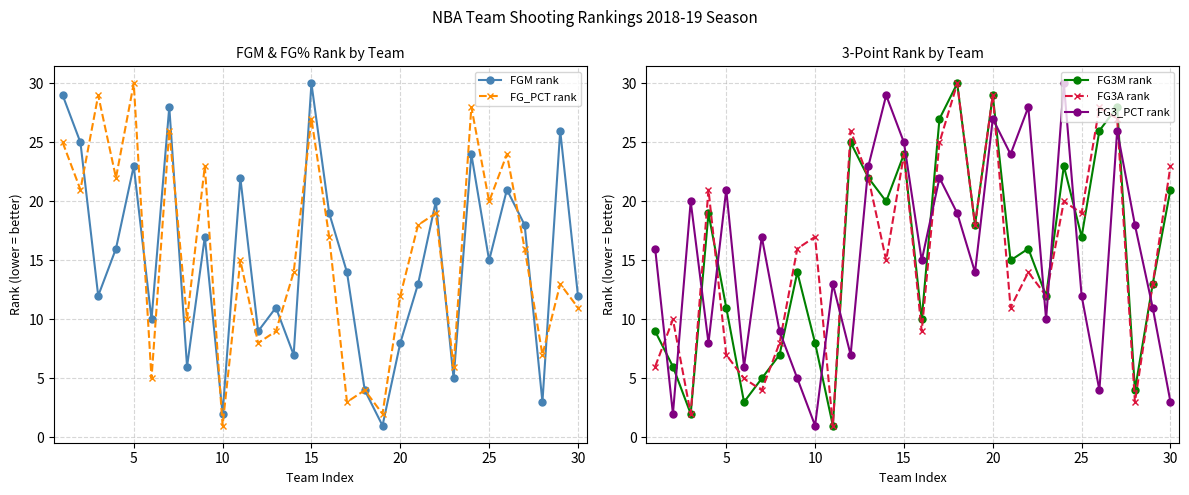

What is the minimum value for FG_PCT rank?

1